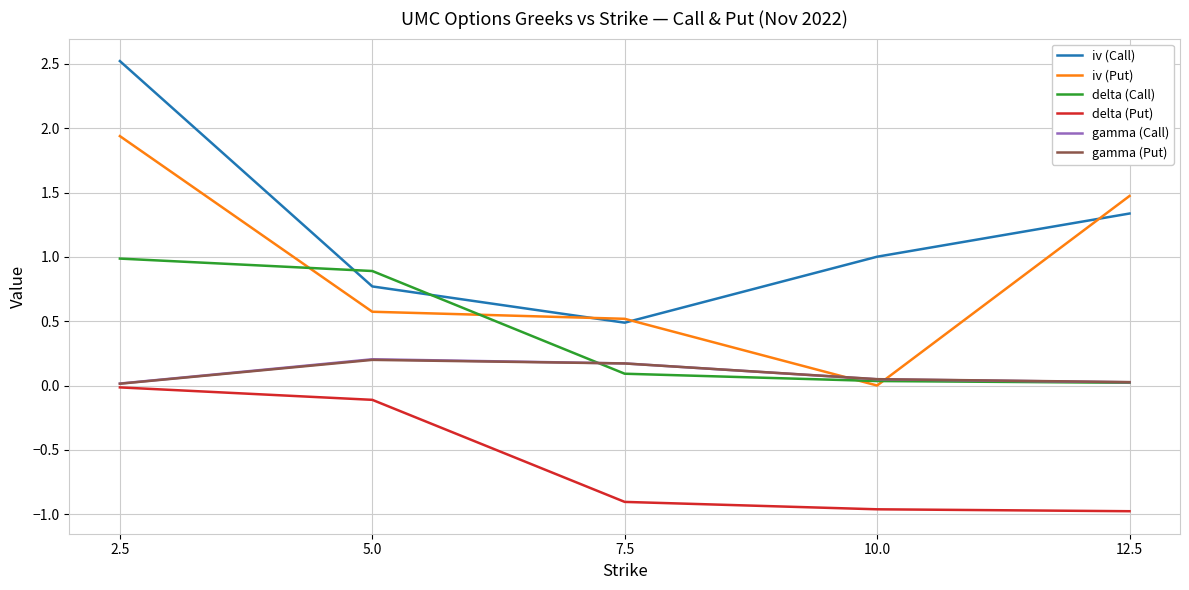

In iv (Call), how many points are lower than both neighbors (excluding endpoints)?

1